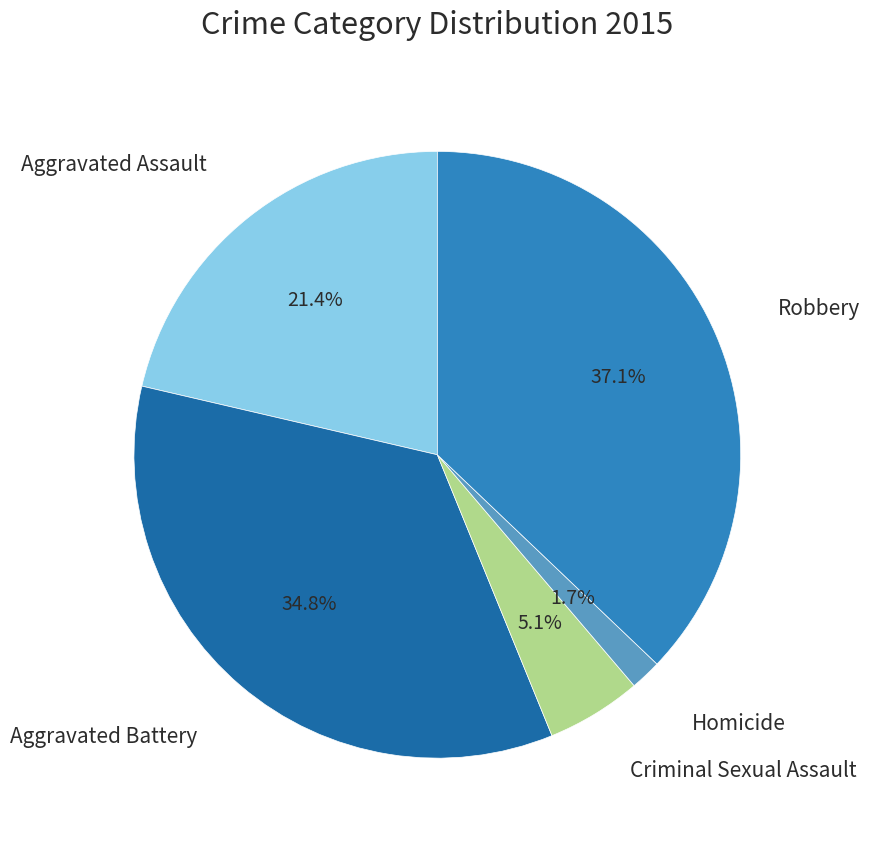

How many slices are in this pie chart?

5